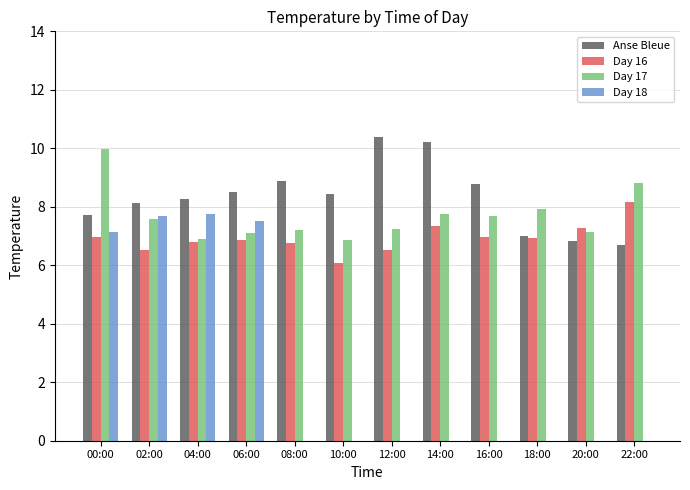

Is the value of Day 16 at 02:00 greater than the value of Day 18 at 12:00?

Yes